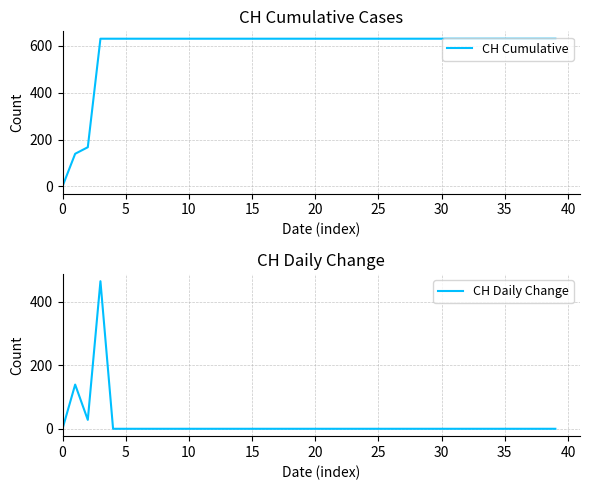

Which series has the largest total across all categories?

CH Cumulative